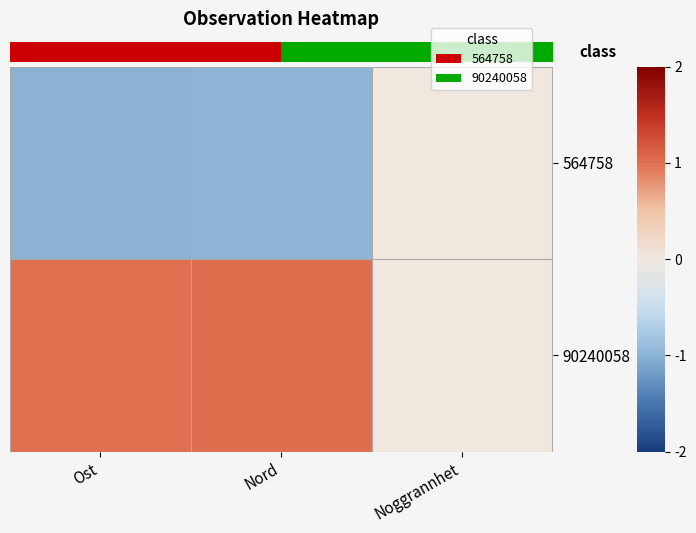

How many values in the 90240058 series exceed 0?

2